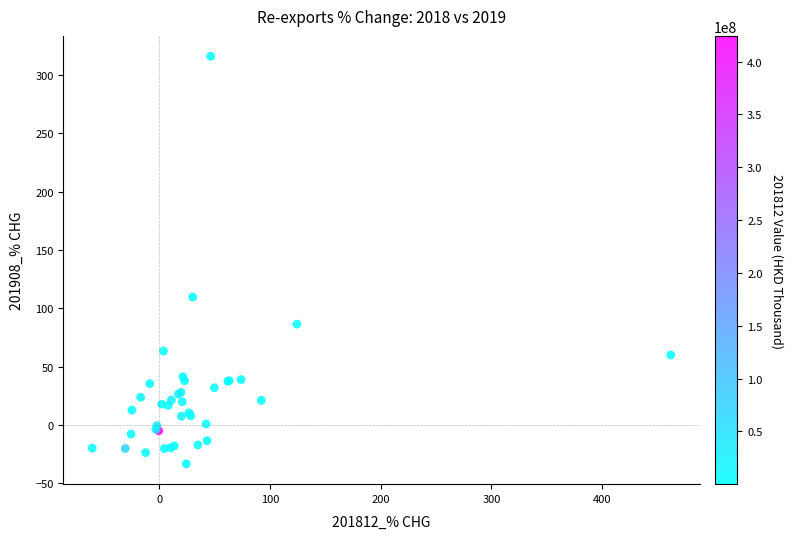

What Y value in the scatter plot is closest to 141?

109.6